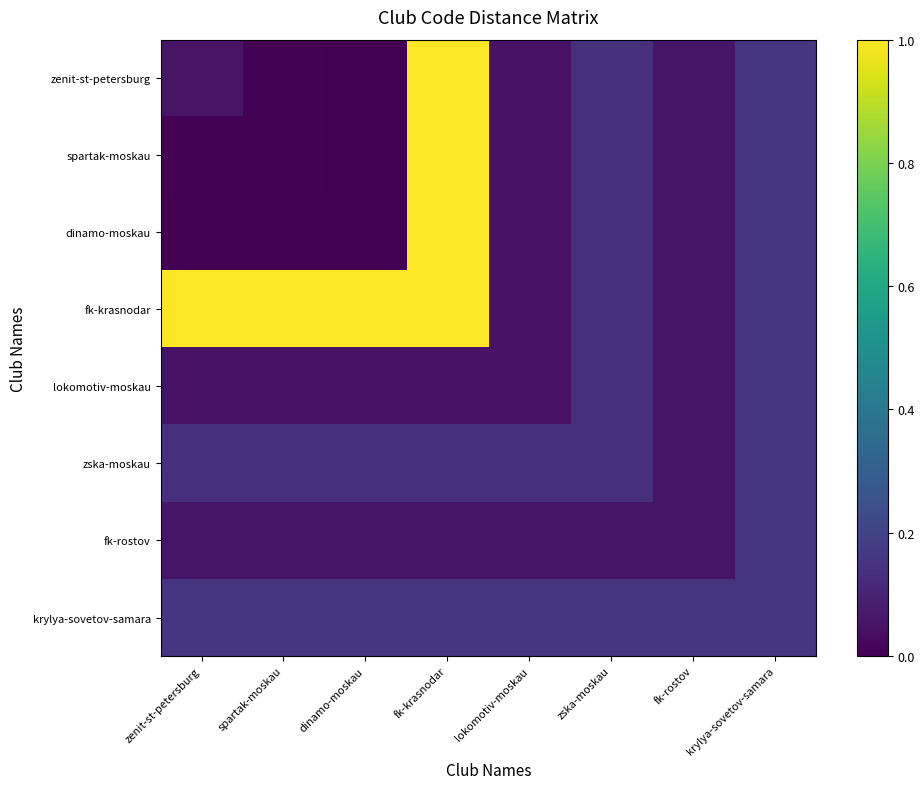

Reading left to right, list all the values displayed in this chart.

zenit-st-petersburg: zenit-st-petersburg=0.1	spartak-moskau=0.0	dinamo-moskau=0.0	fk-krasnodar=1.0	lokomotiv-moskau=0.0	zska-moskau=0.1	fk-rostov=0.1	krylya-sovetov-samara=0.2
spartak-moskau: zenit-st-petersburg=0.0	spartak-moskau=0.0	dinamo-moskau=0.0	fk-krasnodar=1.0	lokomotiv-moskau=0.0	zska-moskau=0.1	fk-rostov=0.1	krylya-sovetov-samara=0.2
dinamo-moskau: zenit-st-petersburg=0.0	spartak-moskau=0.0	dinamo-moskau=0.0	fk-krasnodar=1.0	lokomotiv-moskau=0.0	zska-moskau=0.1	fk-rostov=0.1	krylya-sovetov-samara=0.2
fk-krasnodar: zenit-st-petersburg=1.0	spartak-moskau=1.0	dinamo-moskau=1.0	fk-krasnodar=1.0	lokomotiv-moskau=0.0	zska-moskau=0.1	fk-rostov=0.1	krylya-sovetov-samara=0.2
lokomotiv-moskau: zenit-st-petersburg=0.0	spartak-moskau=0.0	dinamo-moskau=0.0	fk-krasnodar=0.0	lokomotiv-moskau=0.0	zska-moskau=0.1	fk-rostov=0.1	krylya-sovetov-samara=0.2
zska-moskau: zenit-st-petersburg=0.1	spartak-moskau=0.1	dinamo-moskau=0.1	fk-krasnodar=0.1	lokomotiv-moskau=0.1	zska-moskau=0.1	fk-rostov=0.1	krylya-sovetov-samara=0.2
fk-rostov: zenit-st-petersburg=0.1	spartak-moskau=0.1	dinamo-moskau=0.1	fk-krasnodar=0.1	lokomotiv-moskau=0.1	zska-moskau=0.1	fk-rostov=0.1	krylya-sovetov-samara=0.2
krylya-sovetov-samara: zenit-st-petersburg=0.2	spartak-moskau=0.2	dinamo-moskau=0.2	fk-krasnodar=0.2	lokomotiv-moskau=0.2	zska-moskau=0.2	fk-rostov=0.2	krylya-sovetov-samara=0.2